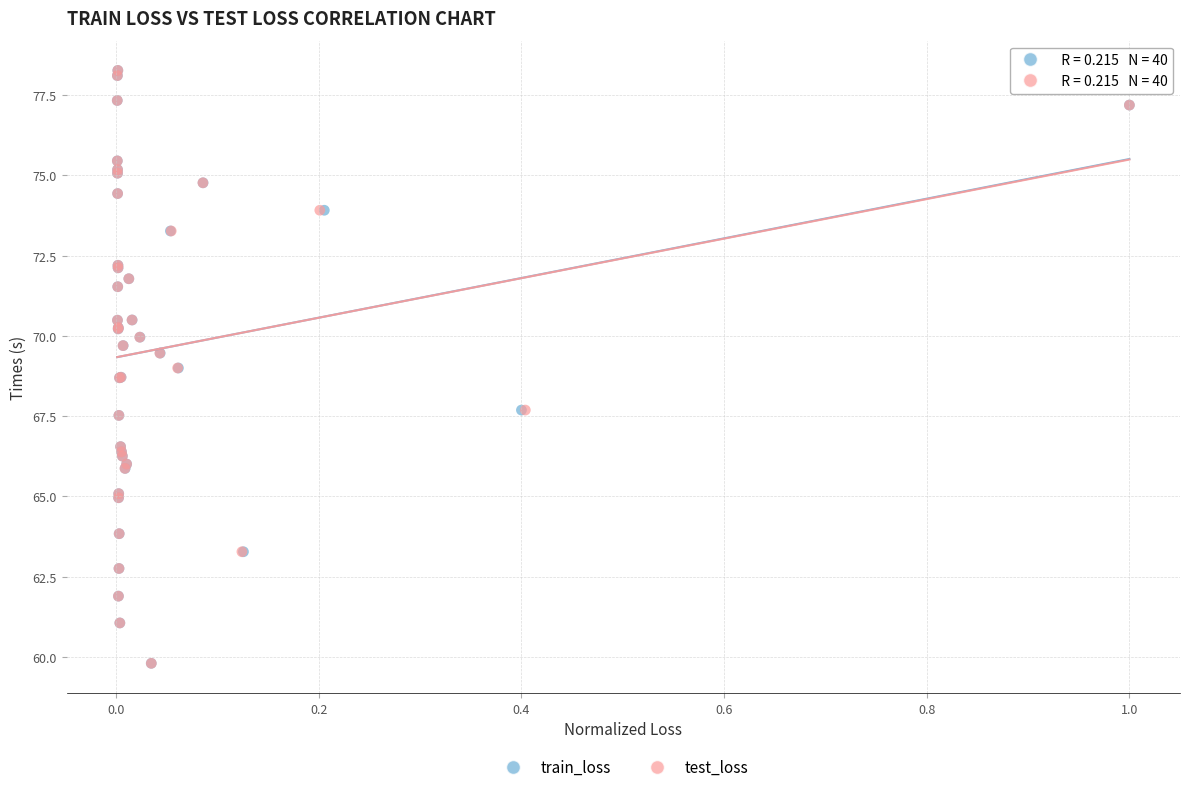

What are all the series names shown in the legend?

train_loss, test_loss